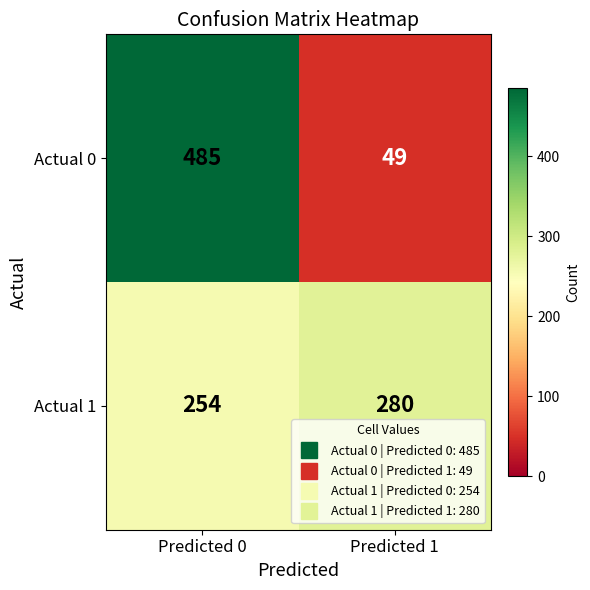

What is the total value across all series at Predicted 0?

739